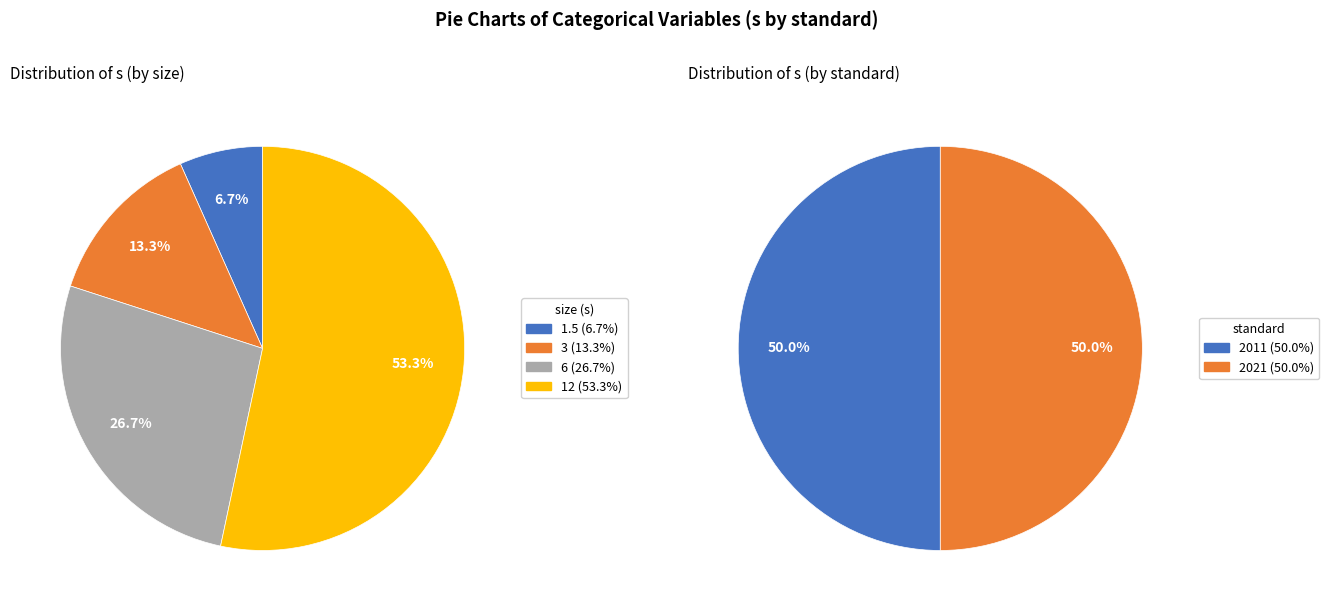

True or false: 2011_1.5 accounts for 1% of the total.

False